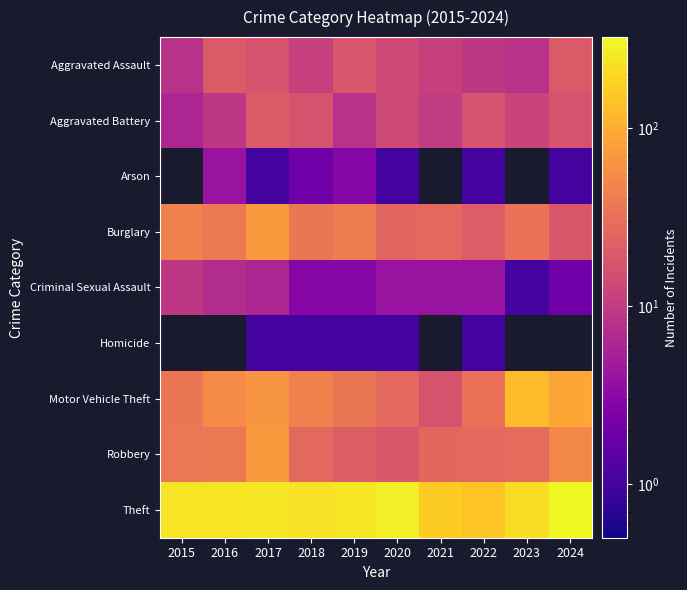

True or false: Criminal Sexual Assault has a value of 1.6 at 2023.

False